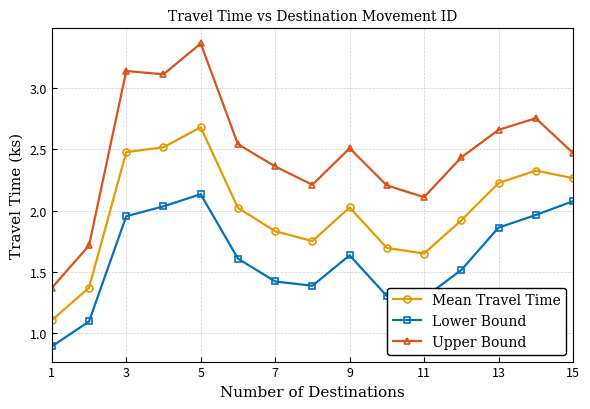

List the series in order of their overall mean, lowest first.

Lower Bound, Mean Travel Time, Upper Bound